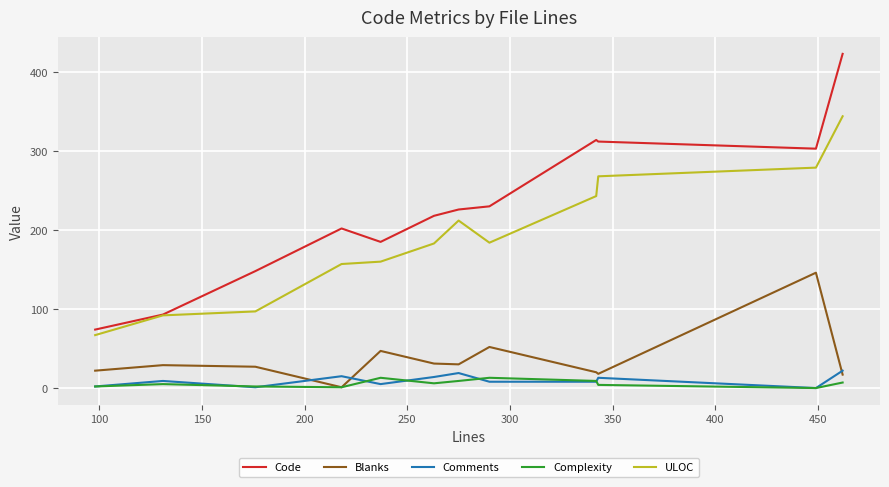

What is the maximum value shown in the chart?

423